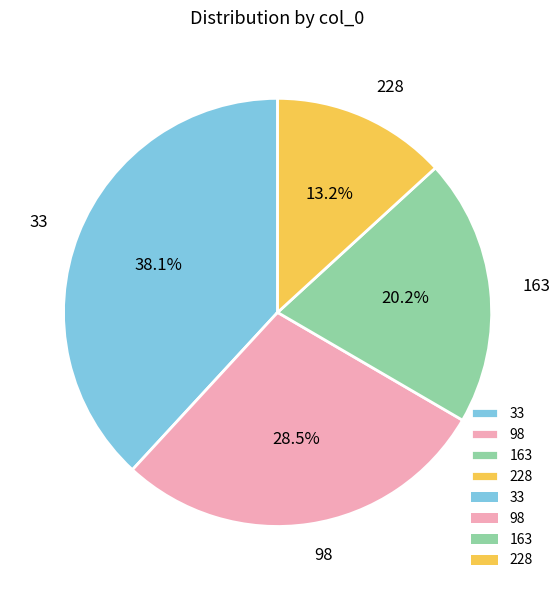

What is the largest slice in the pie chart?

33